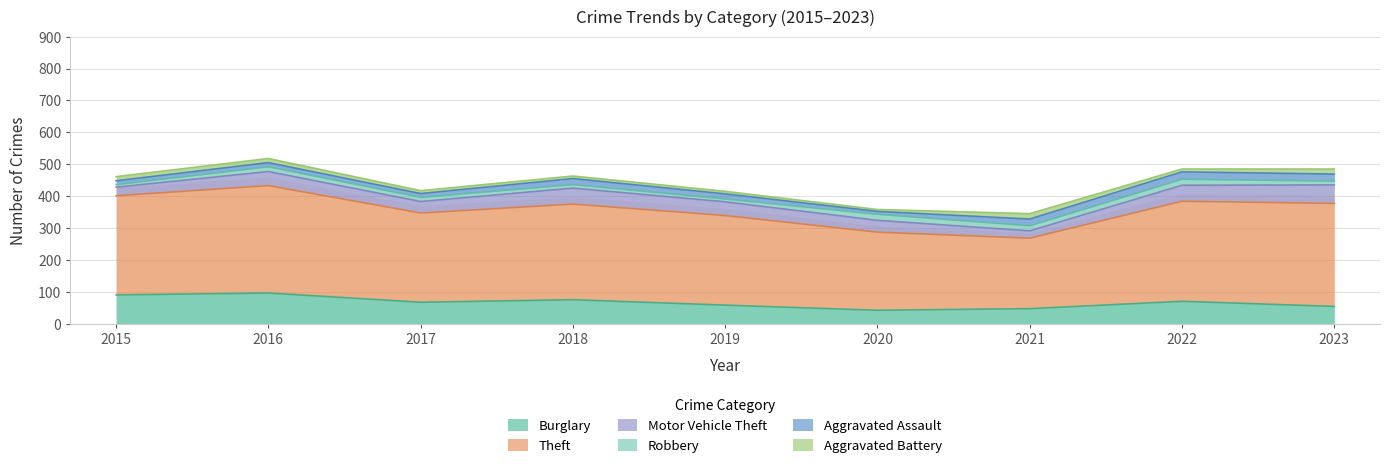

Reading left to right, transcribe all the data shown in this chart.

Burglary: 2015=90	2016=96	2017=67	2018=75	2019=58	2020=42	2021=47	2022=70	2023=54
Theft: 2015=311	2016=337	2017=280	2018=300	2019=281	2020=245	2021=221	2022=314	2023=323
Motor Vehicle Theft: 2015=27	2016=44	2017=36	2018=50	2019=43	2020=37	2021=23	2022=50	2023=58
Robbery: 2015=8	2016=15	2017=13	2018=11	2019=9	2020=19	2021=16	2022=19	2023=12
Aggravated Assault: 2015=12	2016=13	2017=12	2018=19	2019=16	2020=9	2021=21	2022=23	2023=22
Aggravated Battery: 2015=13	2016=13	2017=9	2018=8	2019=8	2020=6	2021=17	2022=9	2023=16